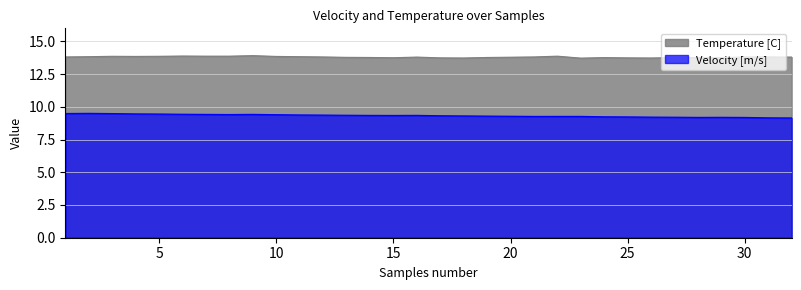

What value does the Velocity [m/s] series have at 14?

9.3